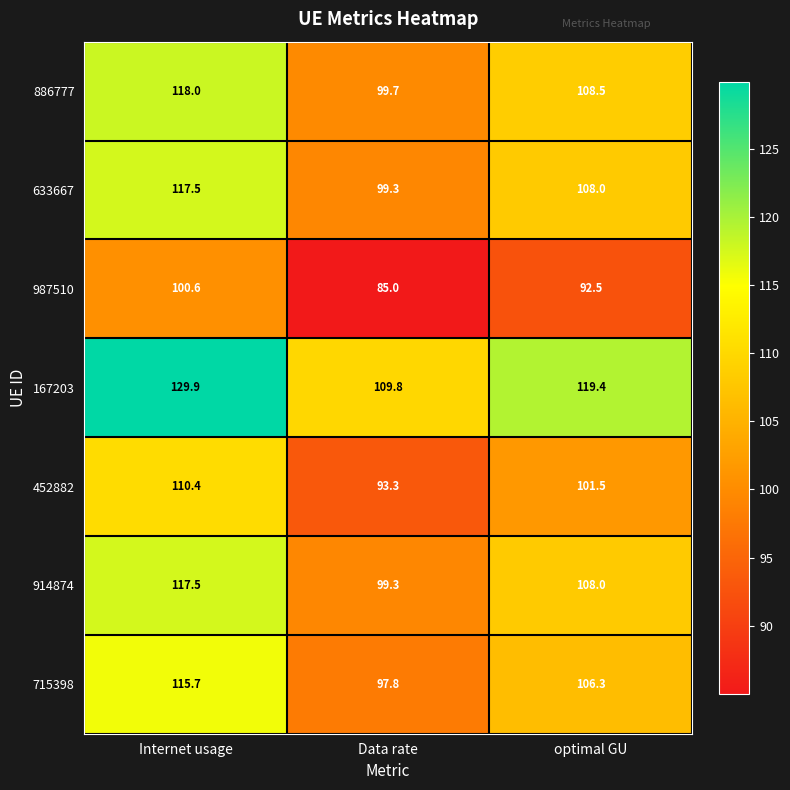

What is the difference between the maximum and second lowest values in the 715398 series?

9.4